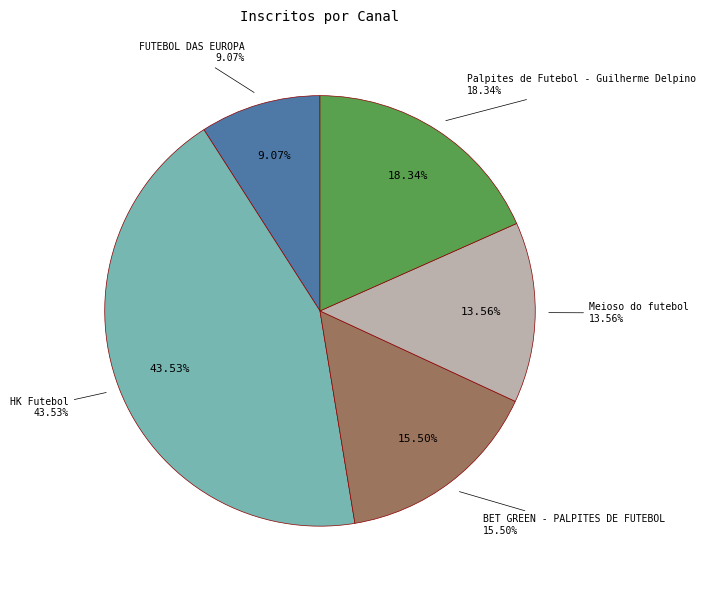

How many segments does this pie chart have?

5